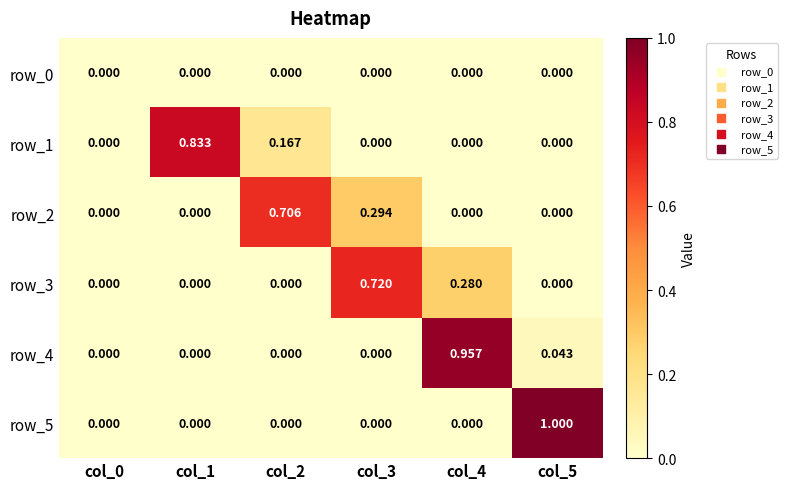

What is the maximum value shown in the chart?

1.0